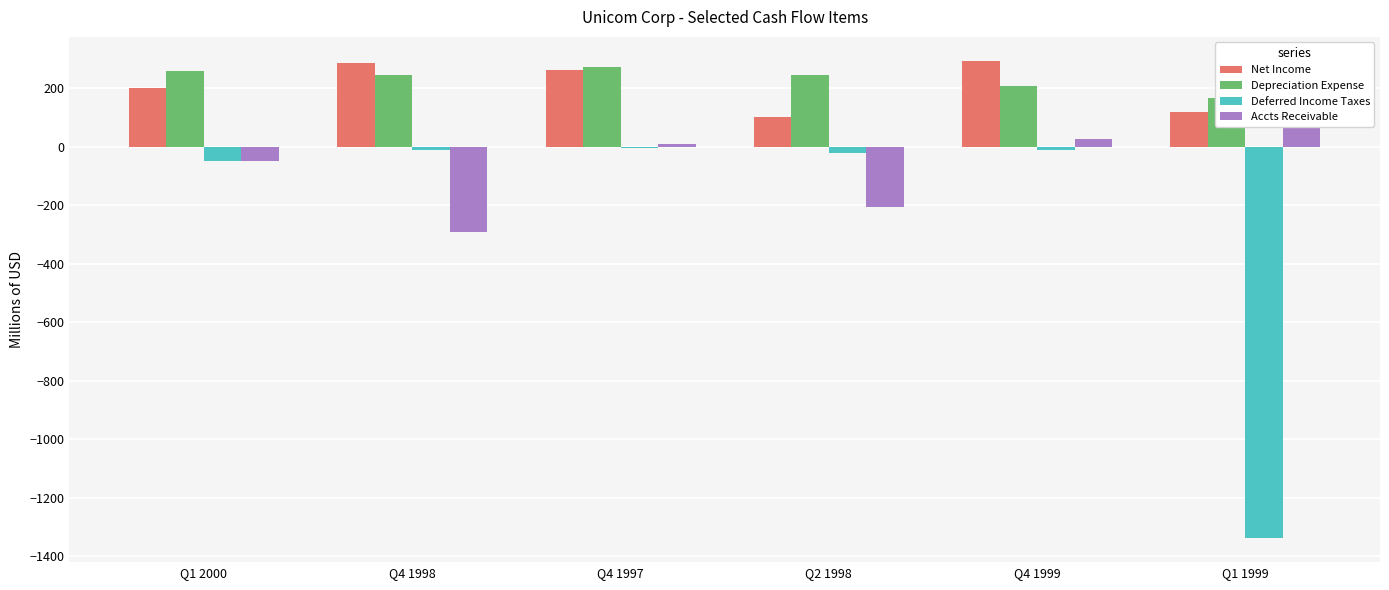

What is the sum of the Net Income values at Q4 1997 and Q2 1998?

364.9